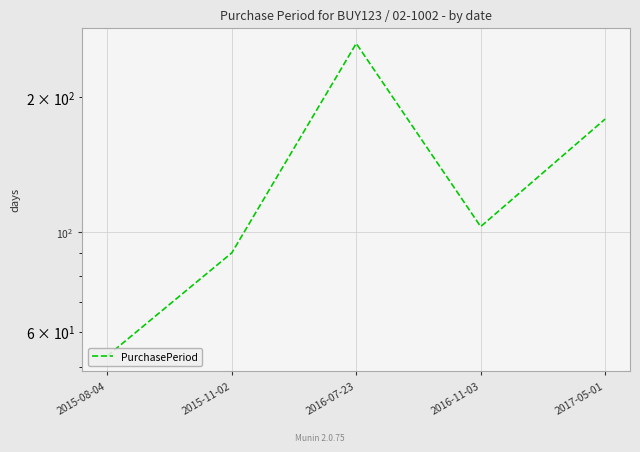

How many lines are shown in the chart?

1